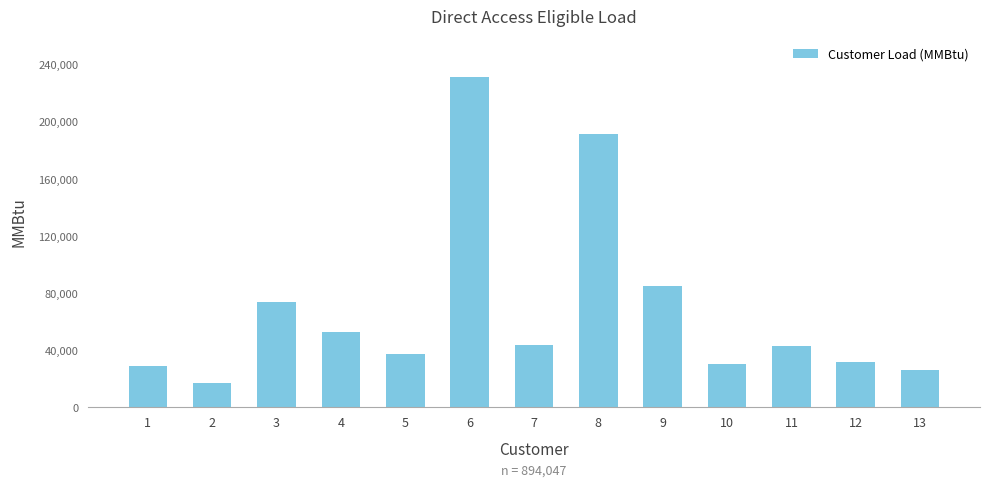

The value at 11 is 9216. True or false?

False